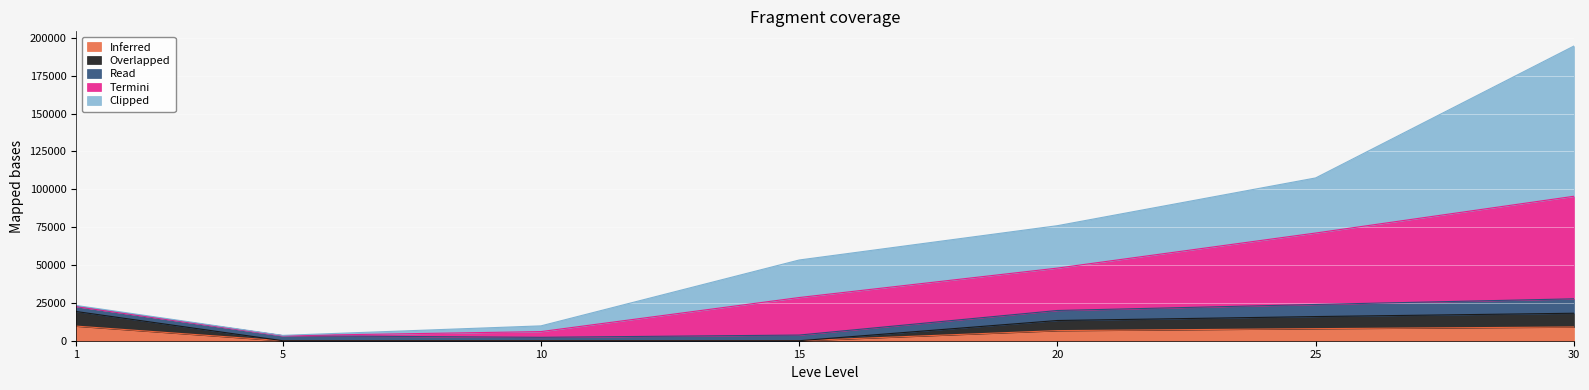

Does the chart display data point markers on the line(s)?

No